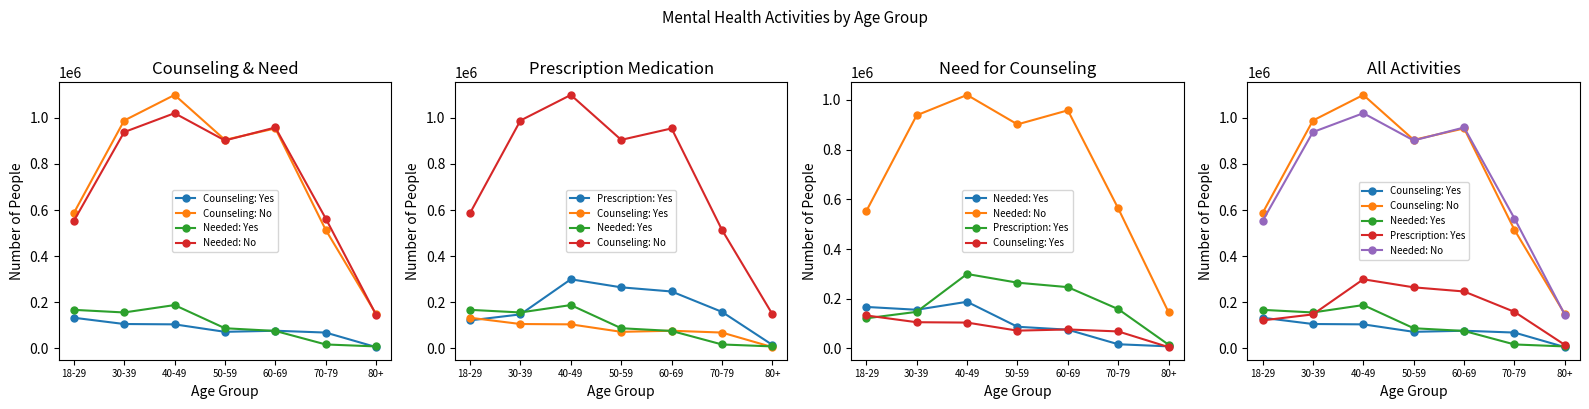

How many lines are shown in the chart?

5